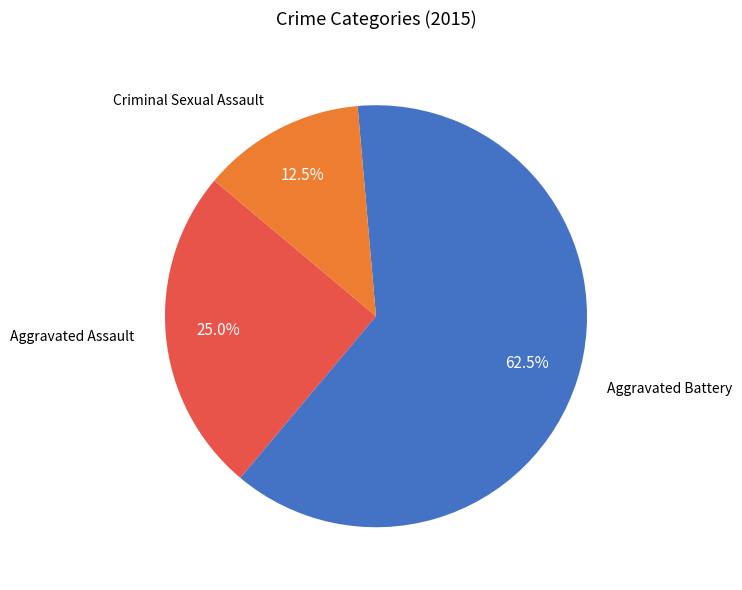

To the nearest percent, what is the average slice percentage?

33%